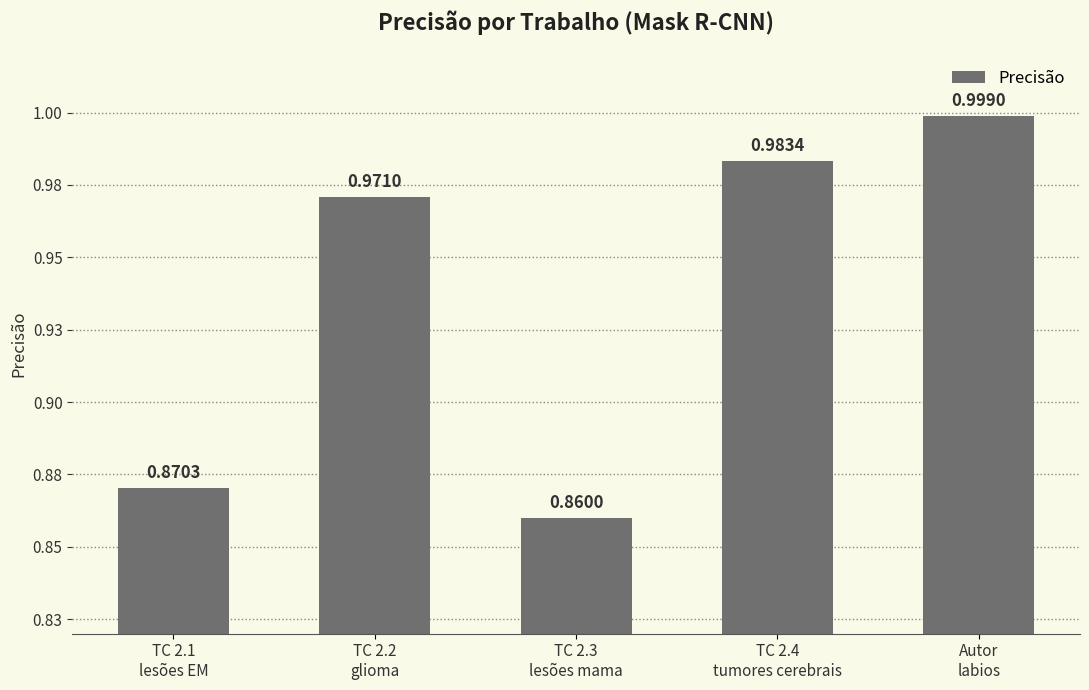

What is the maximum value shown in the chart?

1.0